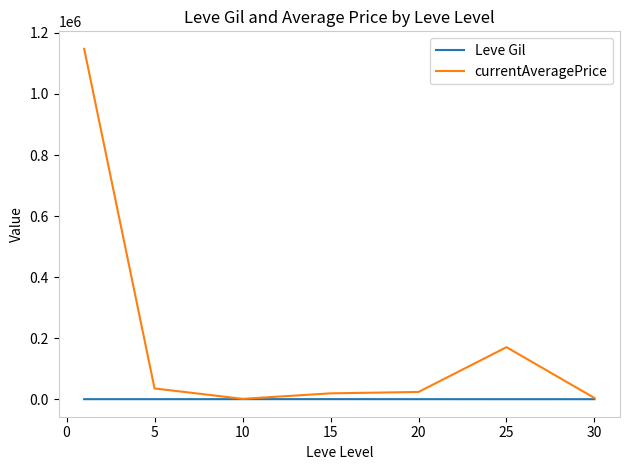

What is the average value of the currentAveragePrice series?

200547.2